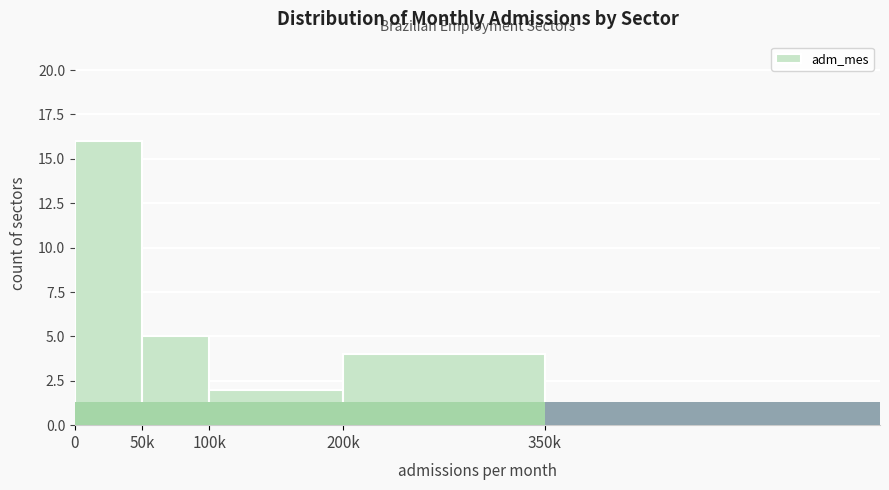

Reading left to right, extract all data points from this chart.

16	5	2	4	1